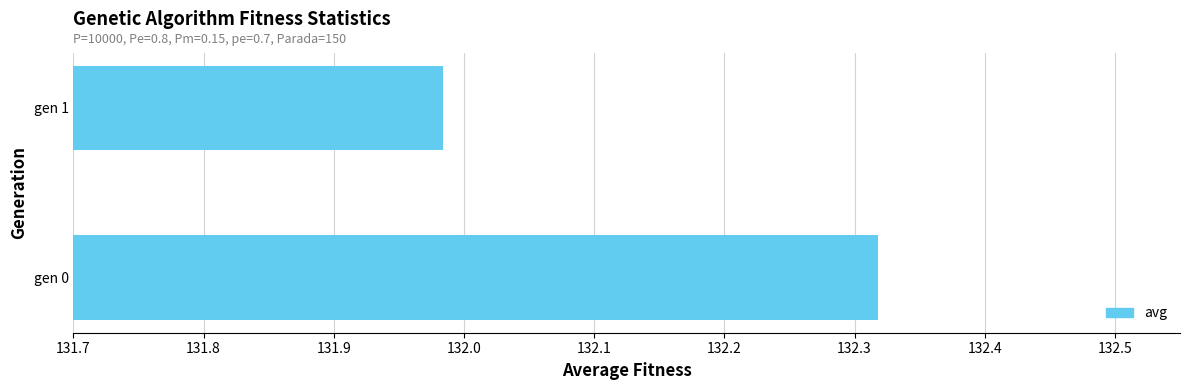

What is the difference between the values at gen 0 and gen 1?

0.3